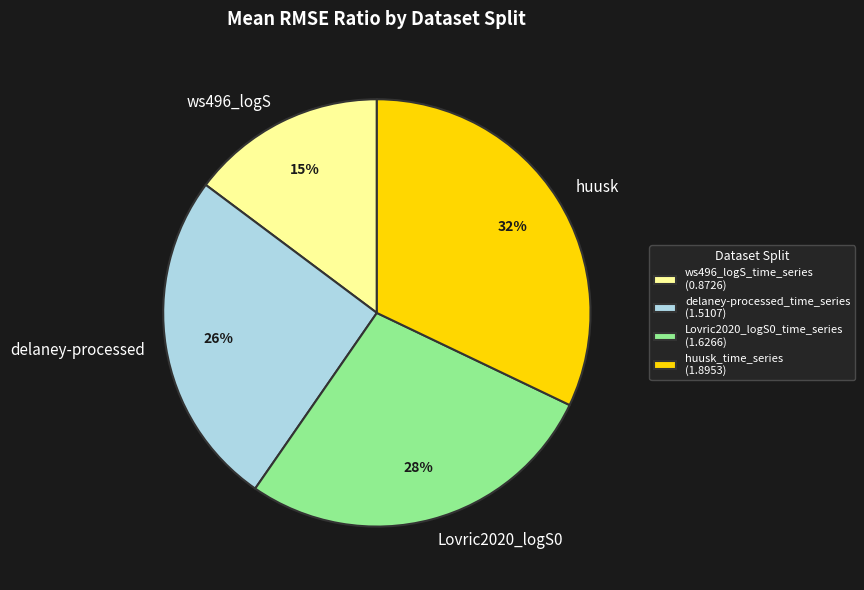

Is there a majority slice in this chart?

No